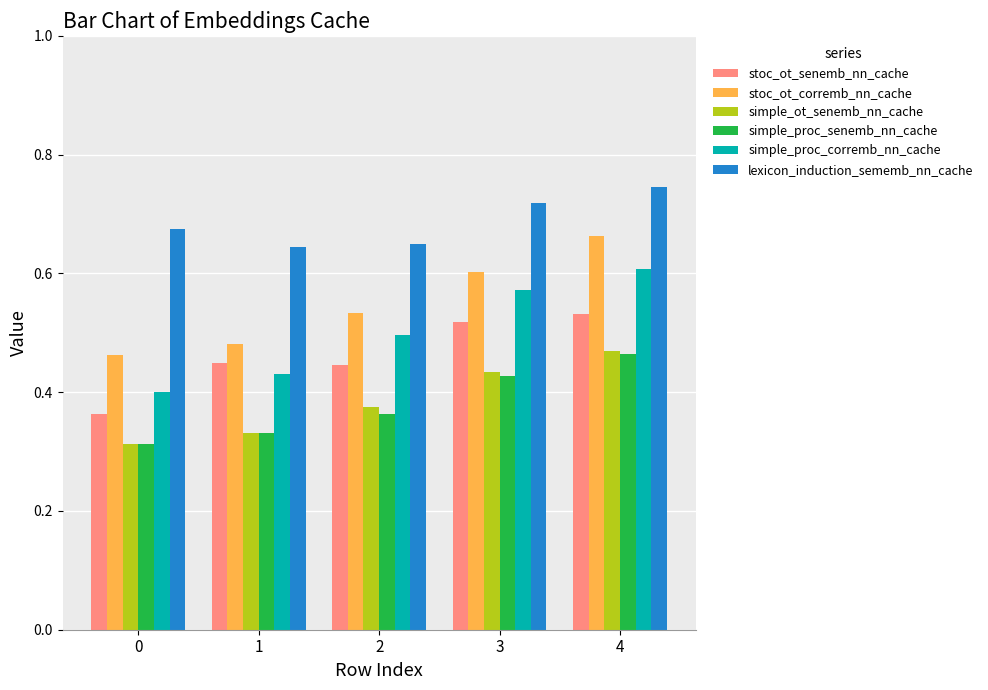

How many groups of bars are there?

5